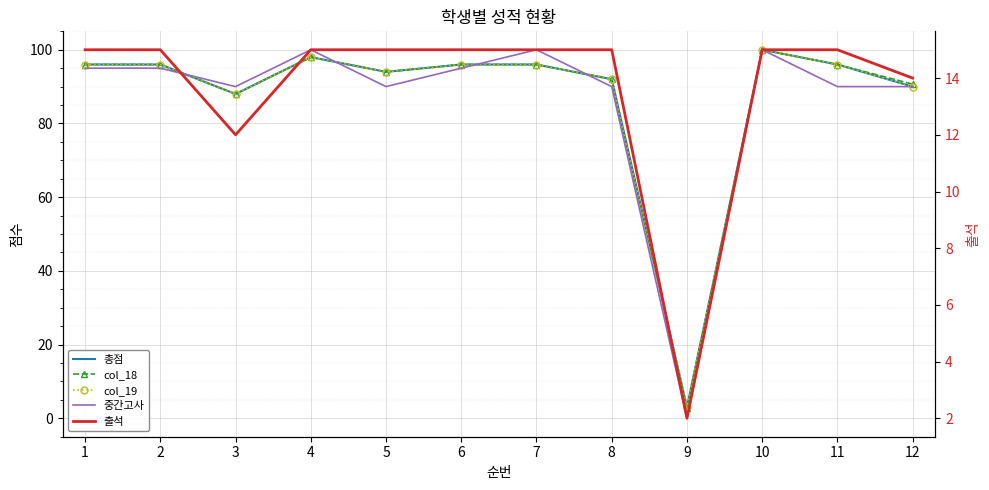

Reading left to right, extract all data points from this chart.

총점: 1=96.0	2=96.0	3=88.0	4=98.0	5=94.0	6=96.0	7=96.0	8=92.0	9=3.0	10=100.0	11=96.0	12=90.0
col_18: 1=96.0	2=96.0	3=88.0	4=98.0	5=94.0	6=96.0	7=96.0	8=92.0	9=2.7	10=100.0	11=96.0	12=90.7
col_19: 1=96.0	2=96.0	3=88.0	4=98.0	5=94.0	6=96.0	7=96.0	8=92.0	9=3.0	10=100.0	11=96.0	12=90.0
중간고사: 1=95.0	2=95.0	3=90.0	4=100.0	5=90.0	6=95.0	7=100.0	8=90.0	9=0.0	10=100.0	11=90.0	12=90.0
출석: 1=15.0	2=15.0	3=12.0	4=15.0	5=15.0	6=15.0	7=15.0	8=15.0	9=2.0	10=15.0	11=15.0	12=14.0